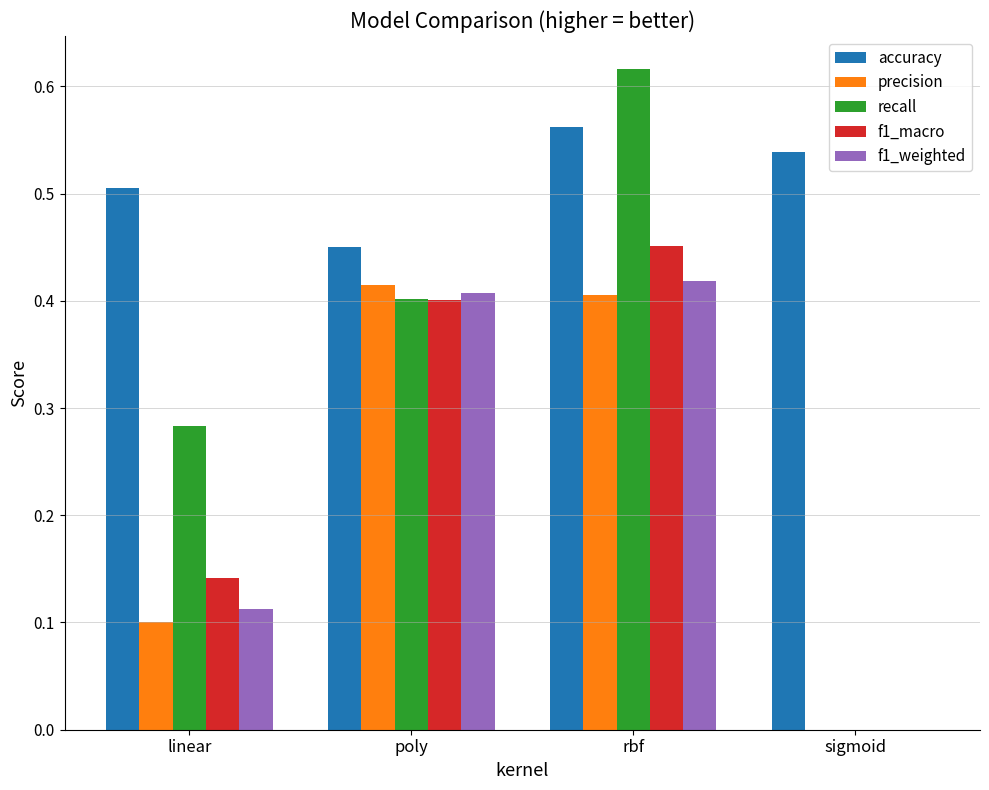

Which series has the largest total across all categories?

accuracy